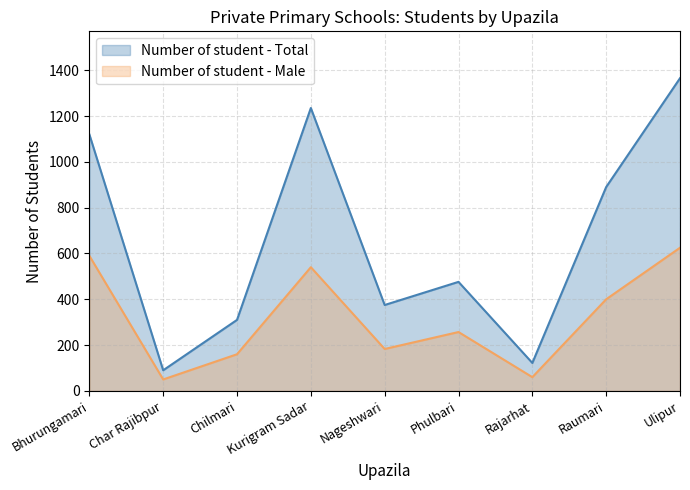

At which category is the sum across all series the highest?

Ulipur